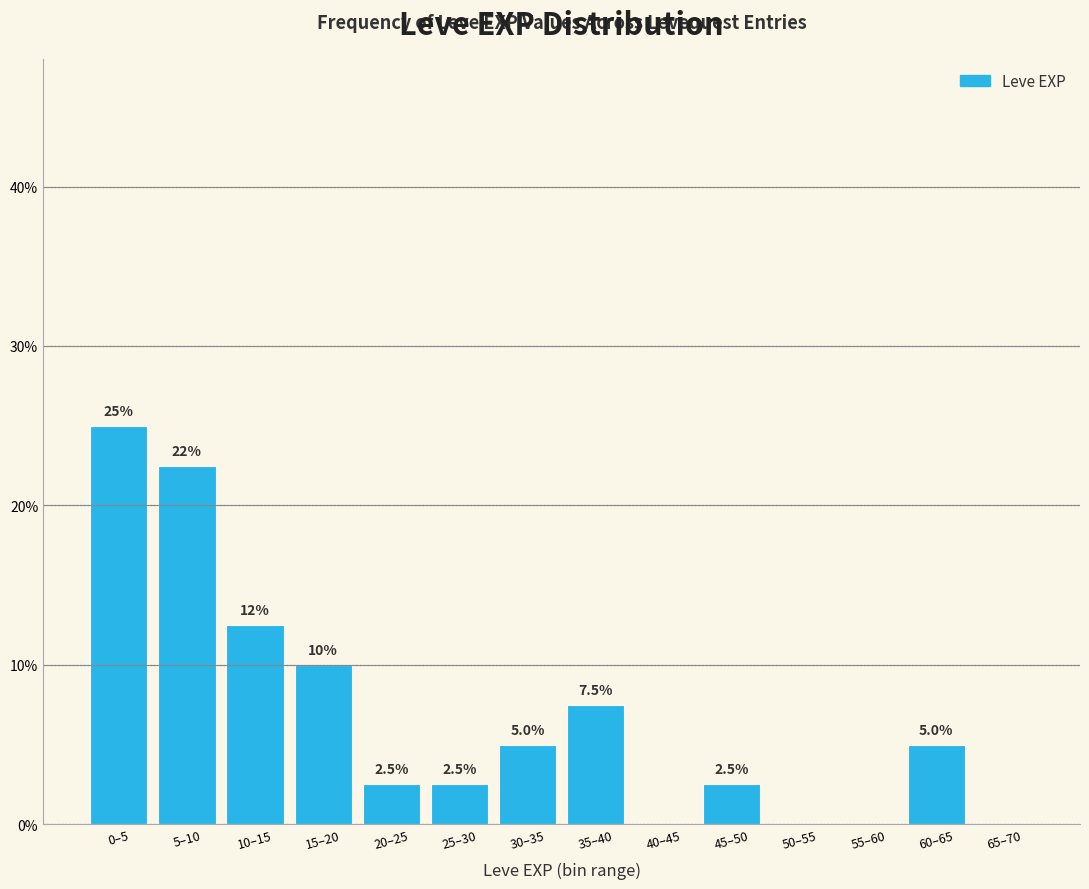

Reading left to right, extract all data points from this chart.

0–5=25.0	5–10=22.5	10–15=12.5	15–20=10.0	20–25=2.5	25–30=2.5	30–35=5.0	35–40=7.5	40–45=0.0	45–50=2.5	50–55=0.0	55–60=0.0	60–65=5.0	65–70=0.0